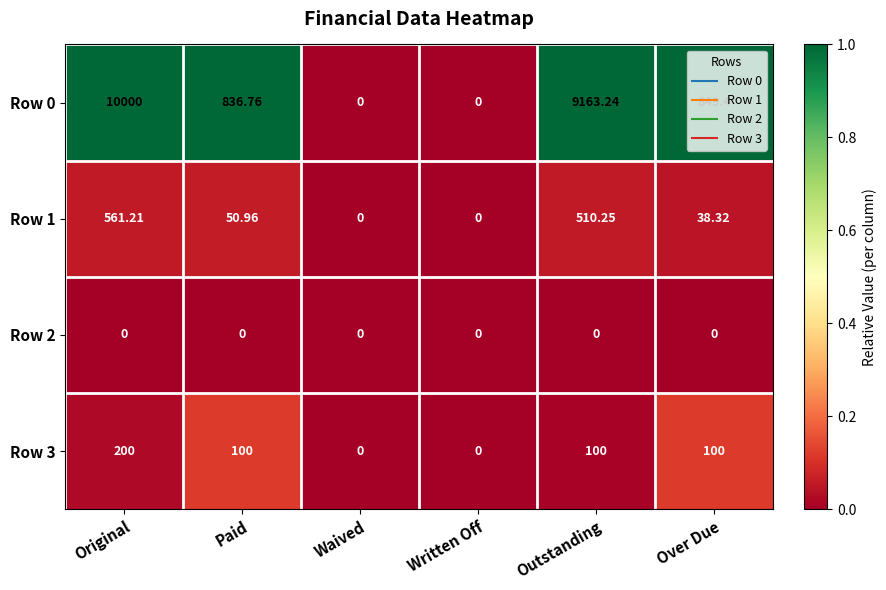

At which category is the sum across all series the highest?

Original